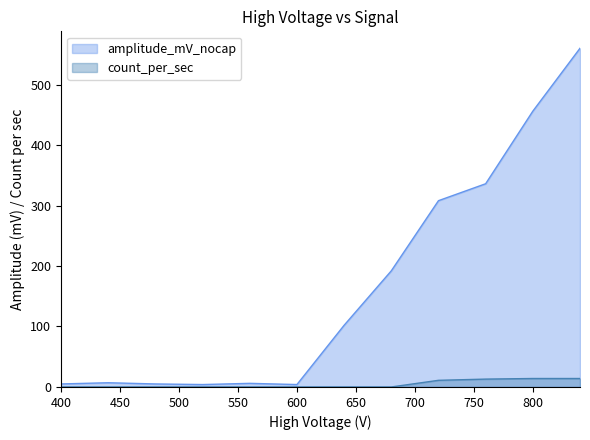

The amplitude_mV_nocap series shows 102 at 640. True or false?

True